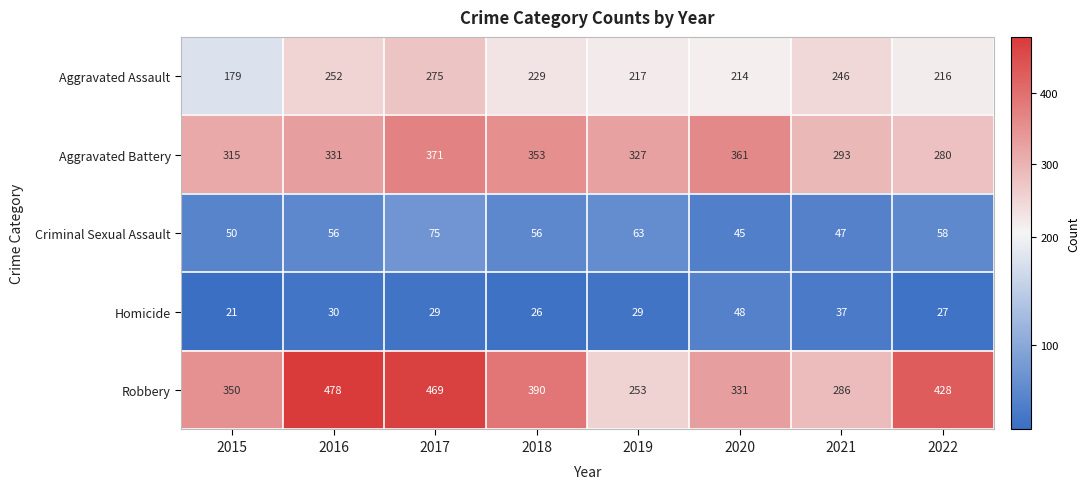

Which category has the highest value in the Homicide series?

2020